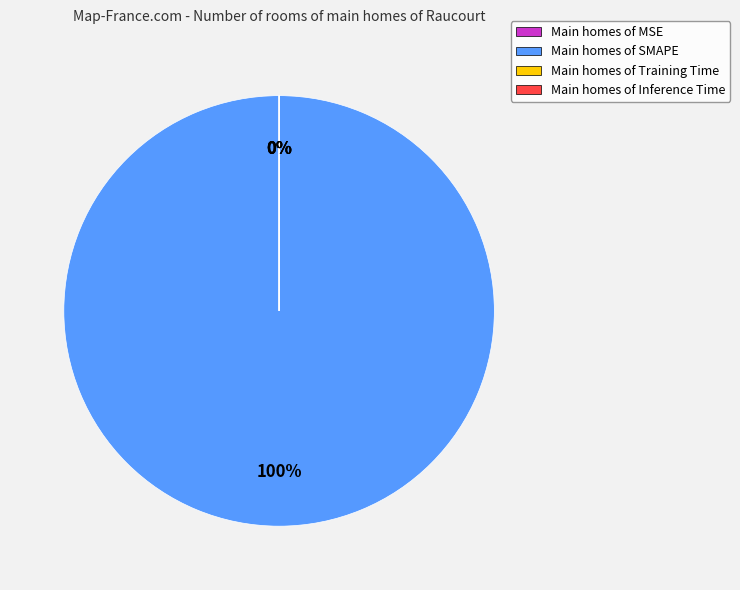

How many segments does this pie chart have?

4